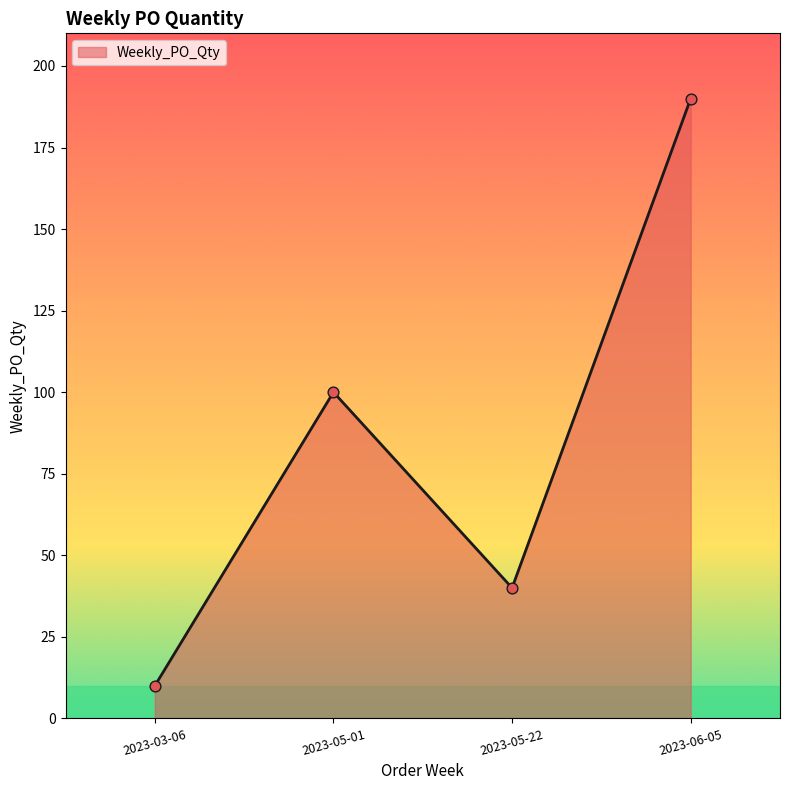

What is the change in value from 2023-05-01 to 2023-05-22?

-60